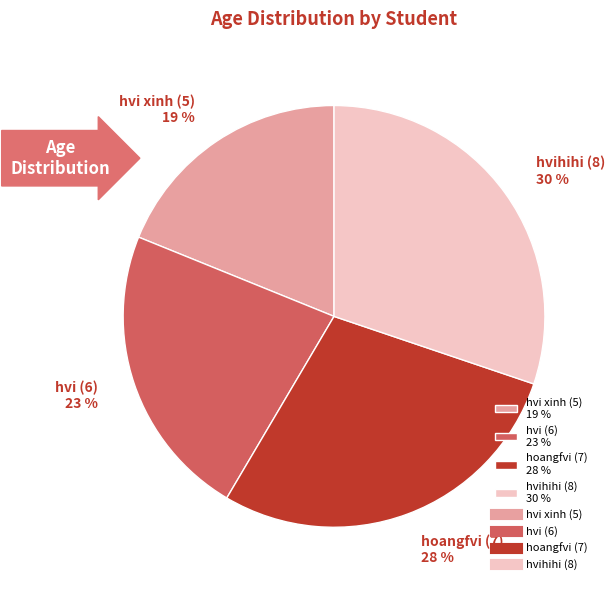

To the nearest percent, what percentage of the pie is hvi xinh (5)?

19%